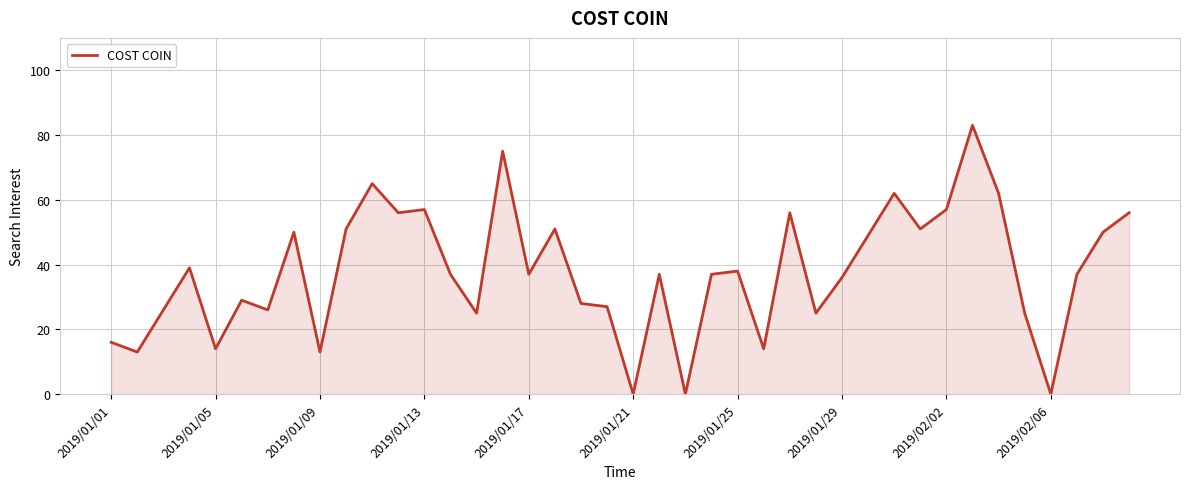

What is the maximum value shown in the chart?

83